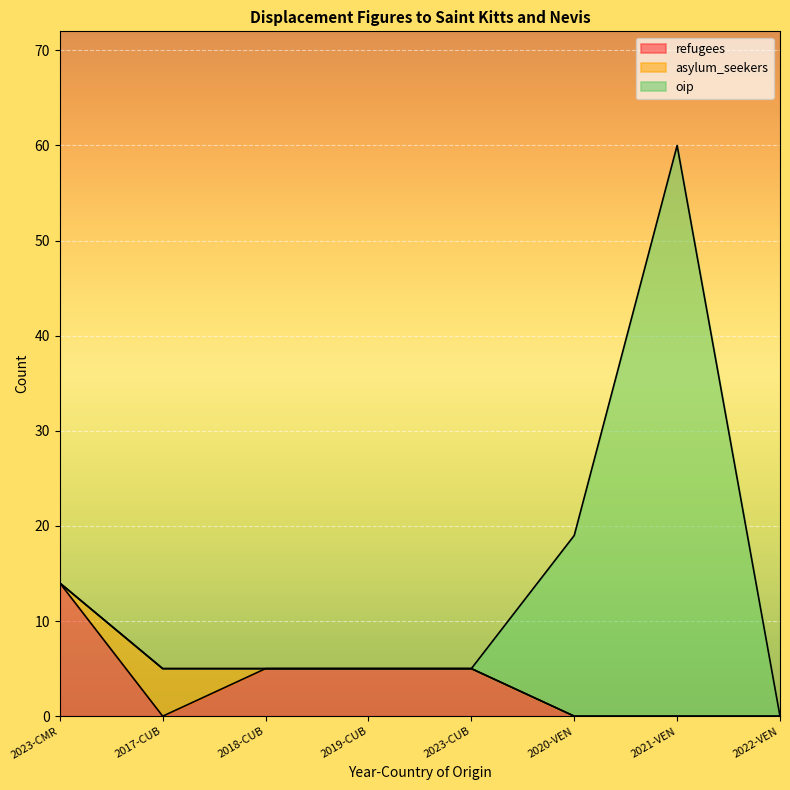

Reading left to right, extract all data points from this chart.

refugees: 2023-CMR=14	2017-CUB=0	2018-CUB=5	2019-CUB=5	2023-CUB=5	2020-VEN=0	2021-VEN=0	2022-VEN=0
asylum_seekers: 2023-CMR=0	2017-CUB=5	2018-CUB=0	2019-CUB=0	2023-CUB=0	2020-VEN=0	2021-VEN=0	2022-VEN=0
oip: 2023-CMR=0	2017-CUB=0	2018-CUB=0	2019-CUB=0	2023-CUB=0	2020-VEN=19	2021-VEN=60	2022-VEN=0